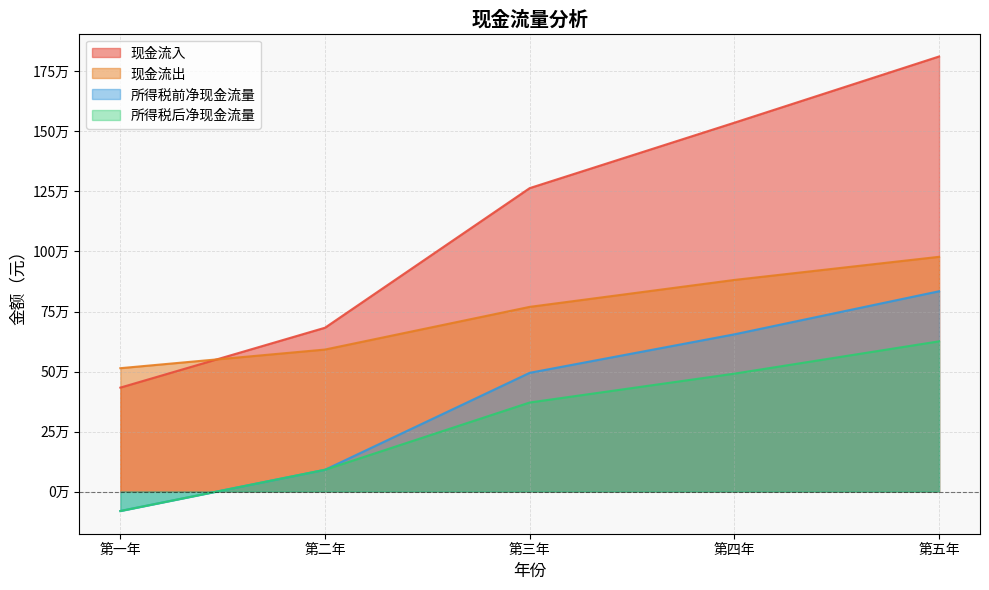

List the labels in order of 现金流出 value, smallest first.

第一年, 第二年, 第三年, 第四年, 第五年